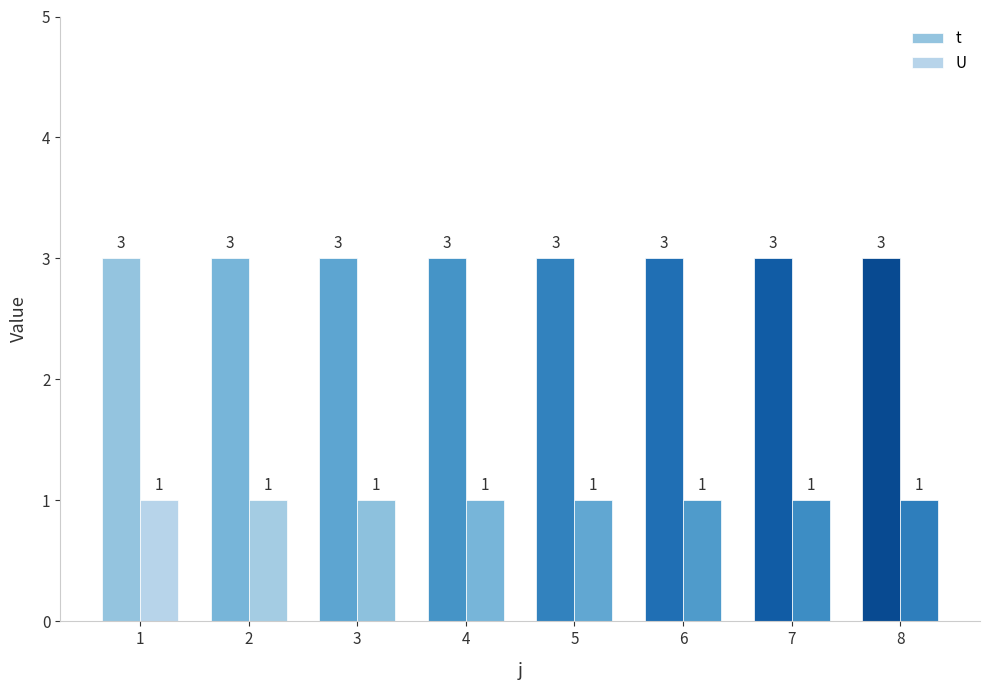

How many bars are there in each group?

2